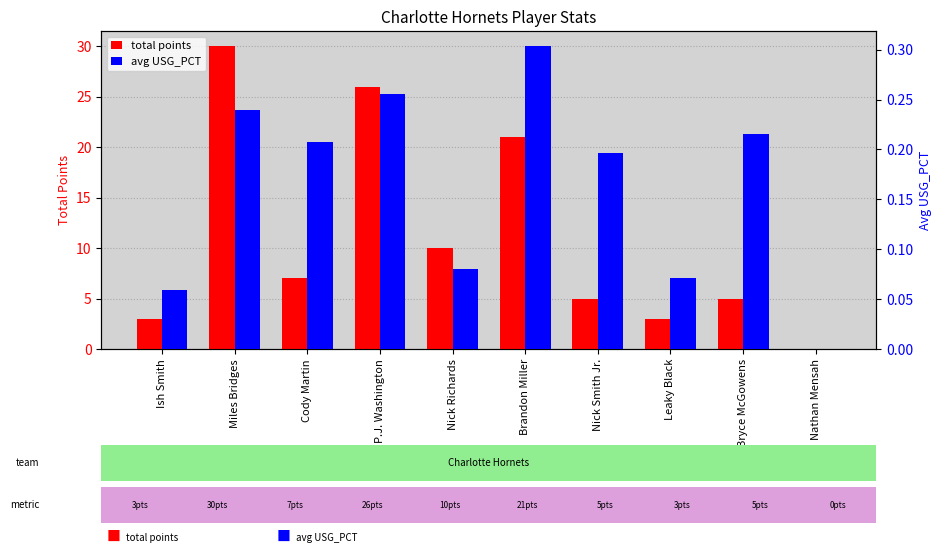

Does the chart contain any negative values?

No